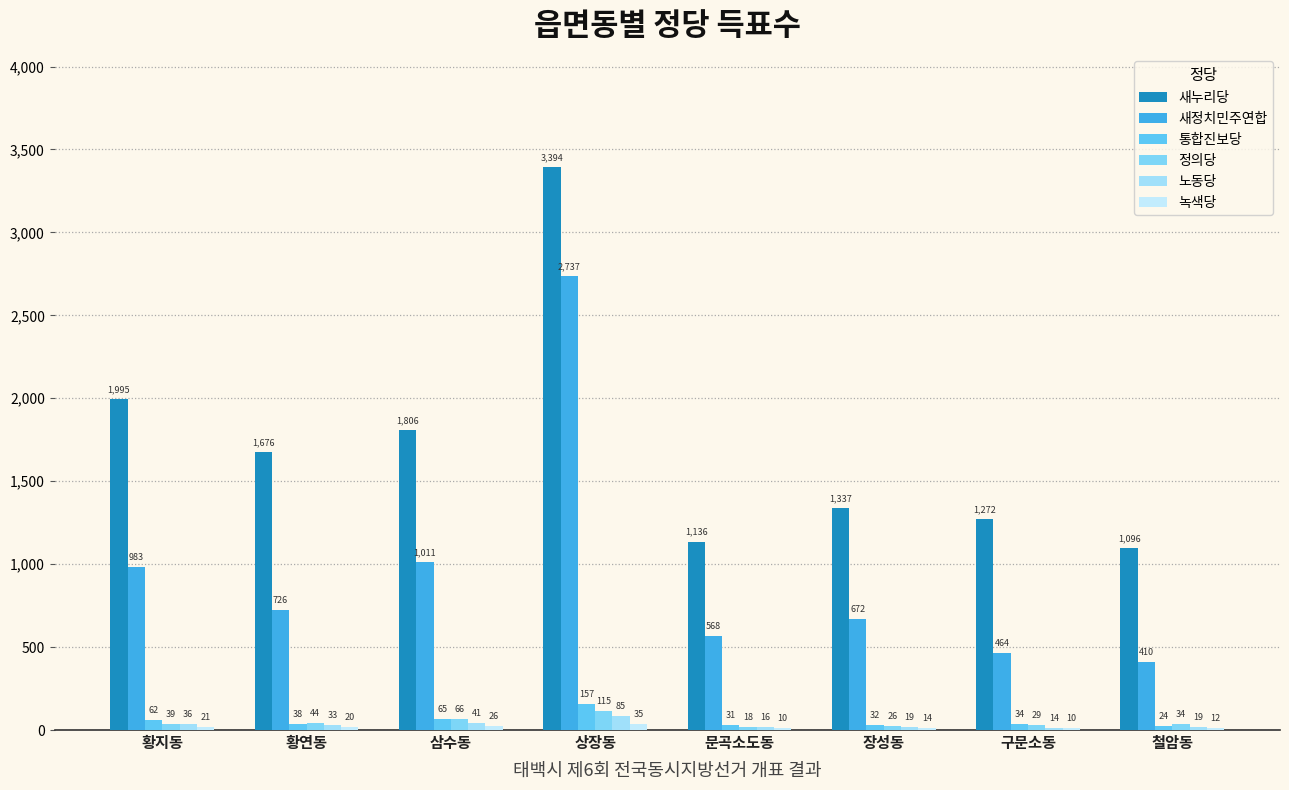

List the labels in order of 노동당 value, smallest first.

구문소동, 문곡소도동, 장성동, 철암동, 황연동, 황지동, 삼수동, 상장동